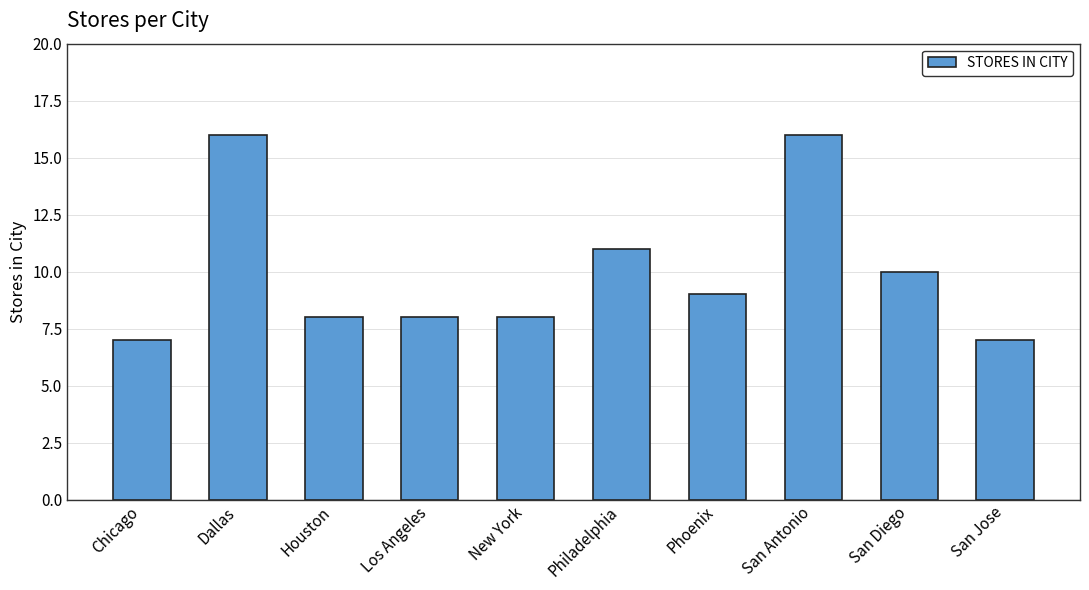

What is the change in value from New York to Phoenix?

+1